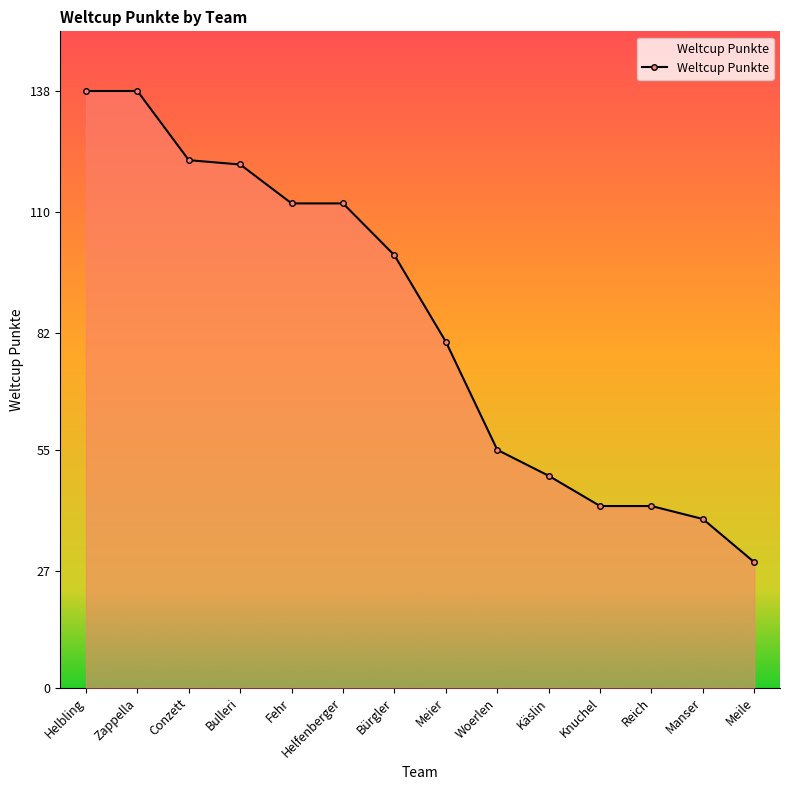

What is the value of the 3rd point from the left?

122